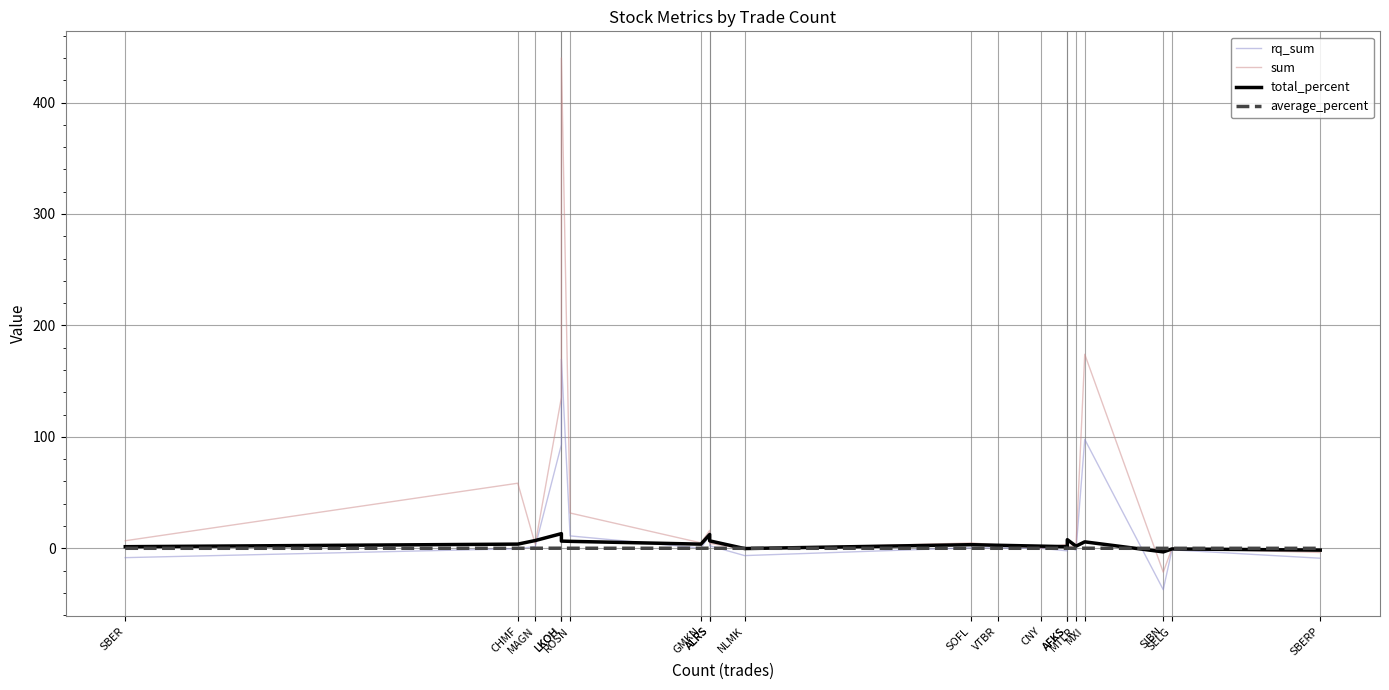

What is the maximum value for average_percent?

0.1